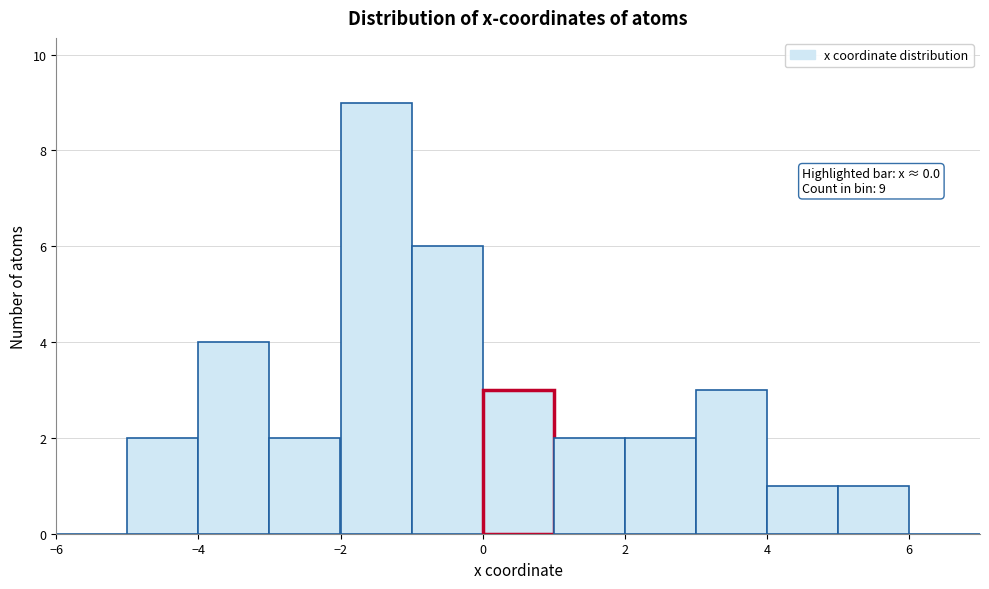

Over which range of the x-axis is the bar tallest?

-2 to -1